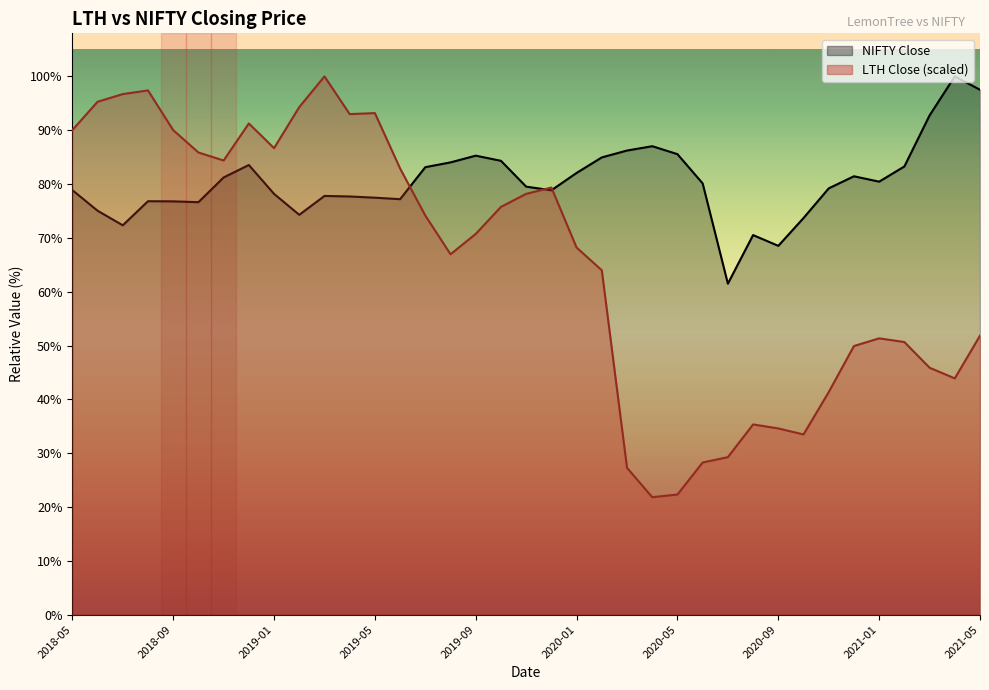

True or false: LTH Close has more than 0 points higher than both neighbors.

True